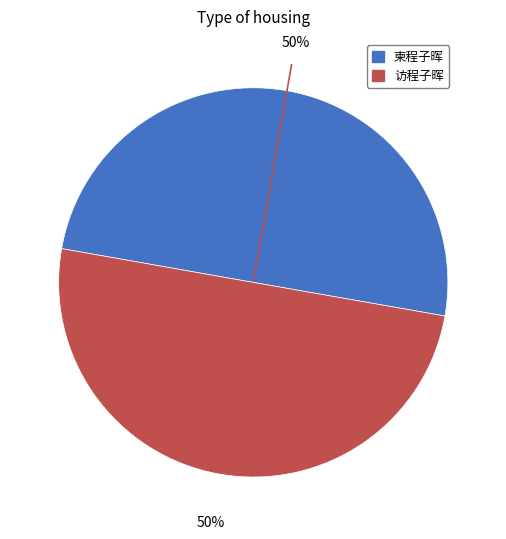

To the nearest percent, what portion does 柬程子晖 represent?

50%